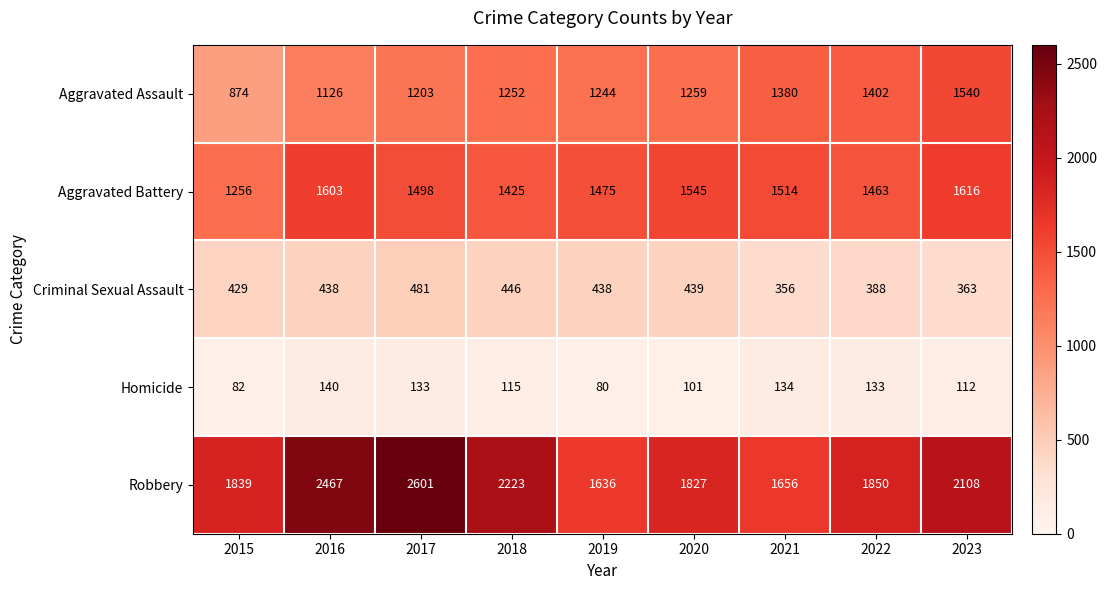

What is the average value of the Aggravated Assault series?

1253